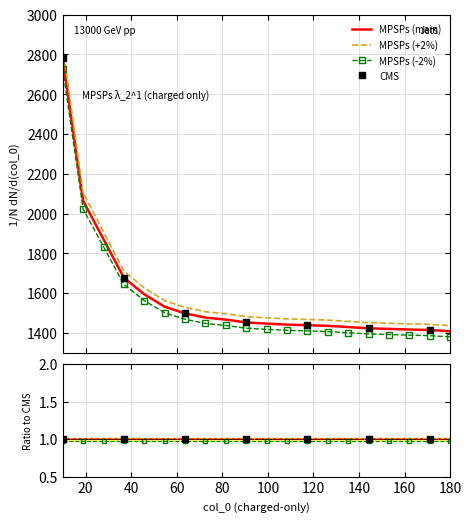

What is the difference between the maximum and minimum values?

1348.4